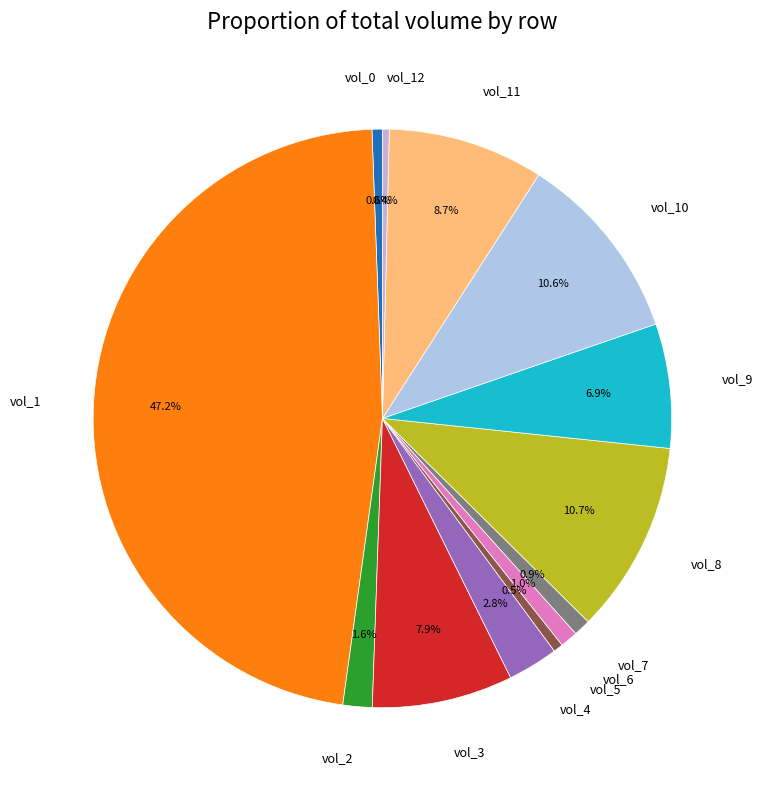

What portion of the pie excludes vol_9?

93.1%